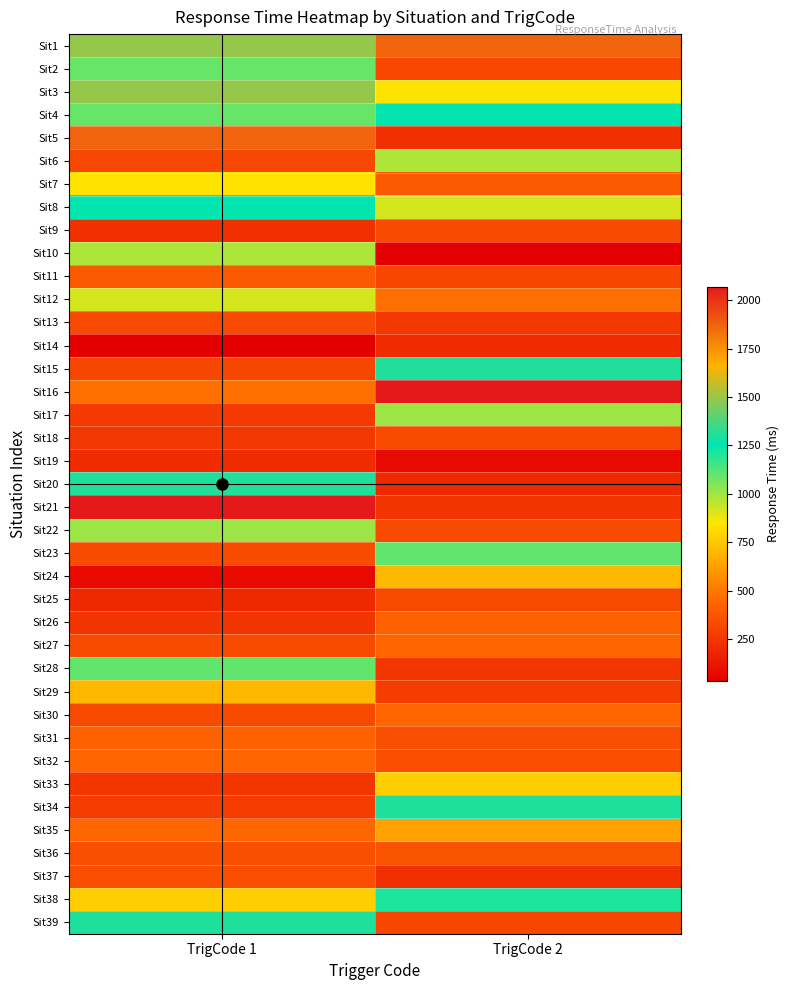

What is the minimum value shown in the chart?

33